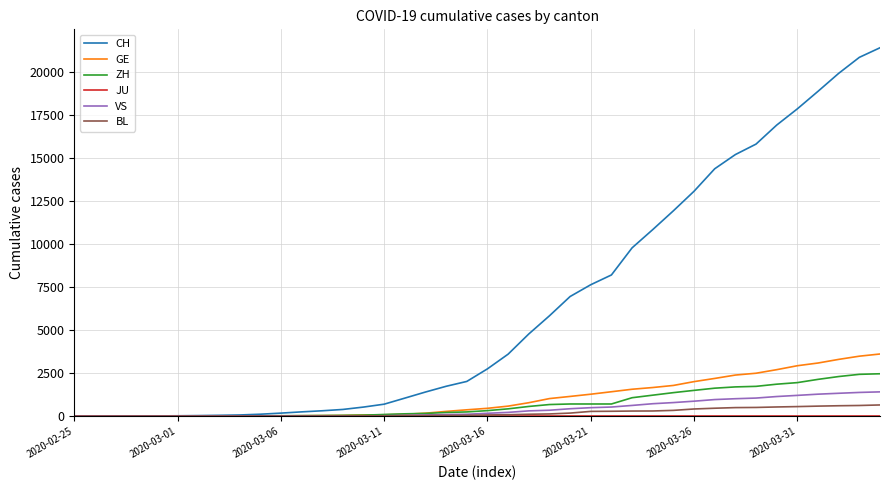

Which series has the widest spread of values?

CH